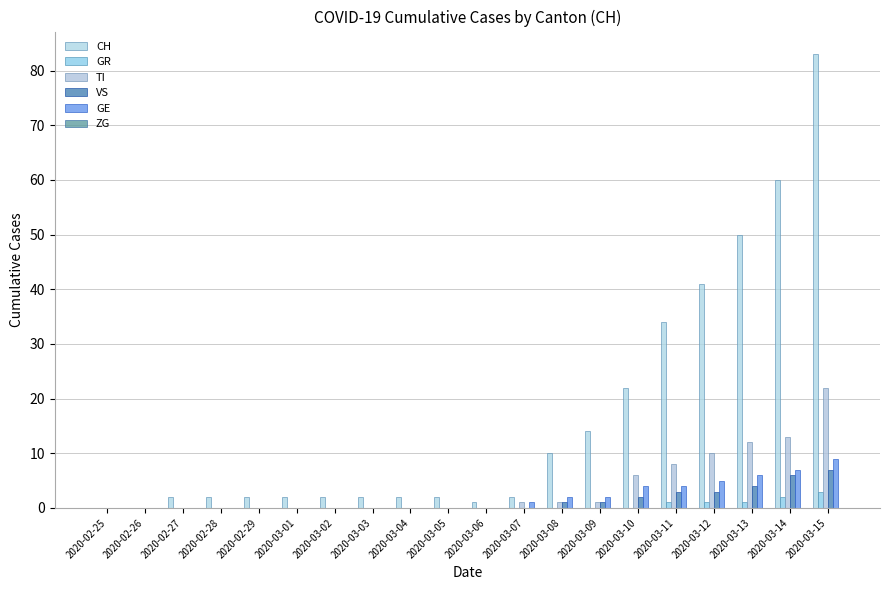

What is the label of the 1st bar from the left?

2020-02-25